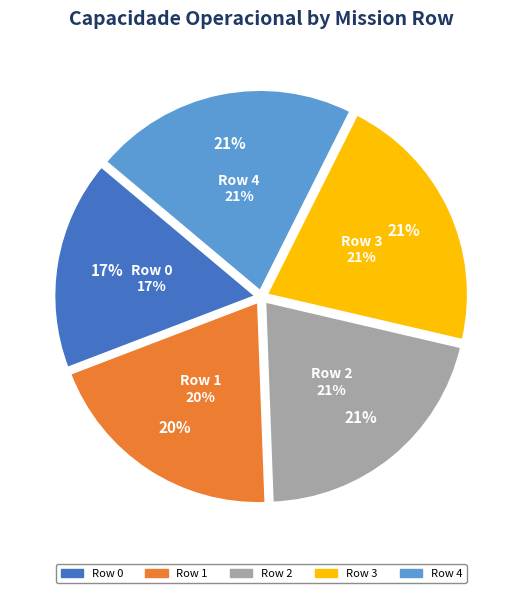

To the nearest percent, what is the difference between the Row 2 and Row 0 slice percentages?

4%